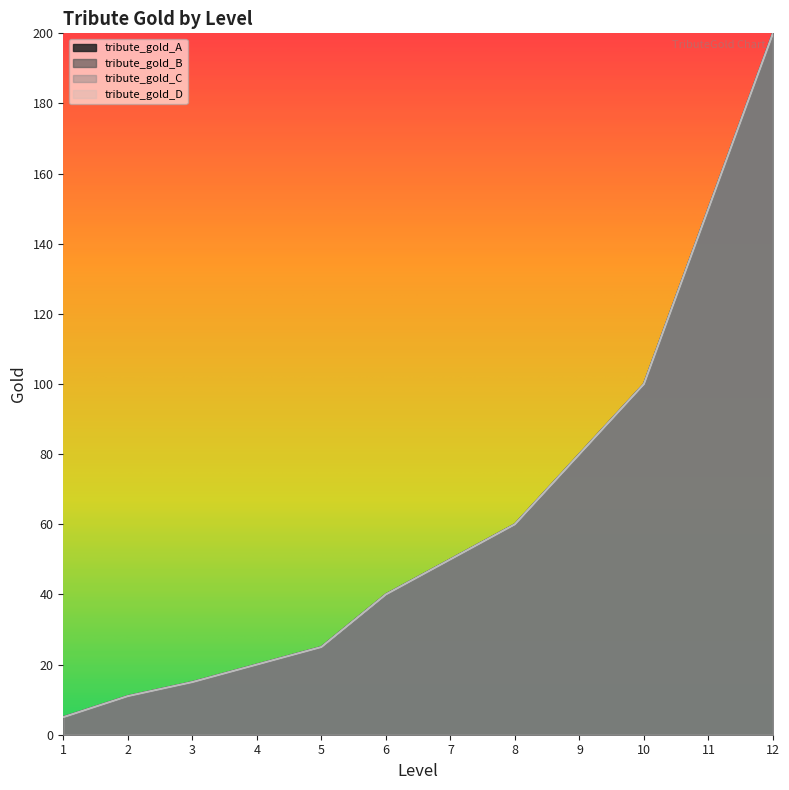

List the series in order of their peak value, lowest first.

tribute_gold_A, tribute_gold_B, tribute_gold_C, tribute_gold_D